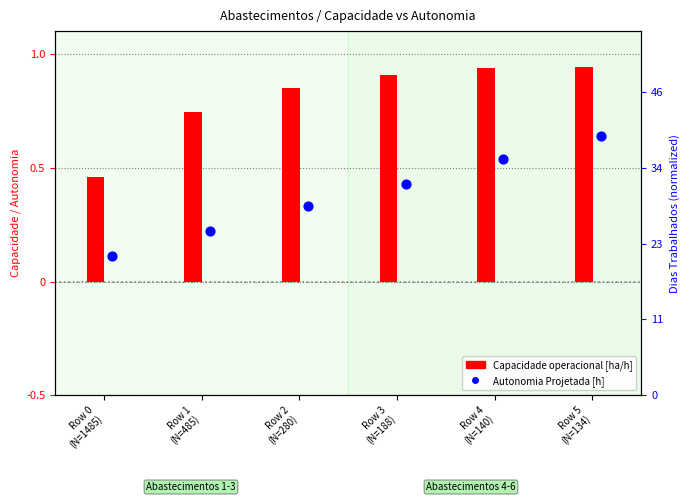

Which series has the widest spread of Y values?

Autonomia Projetada [h]